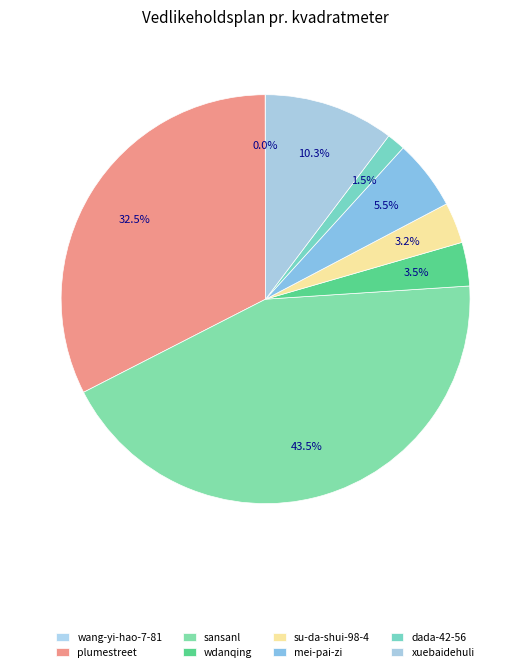

Approximately how many times larger is the value at mei-pai-zi compared to sansanl?

0.1